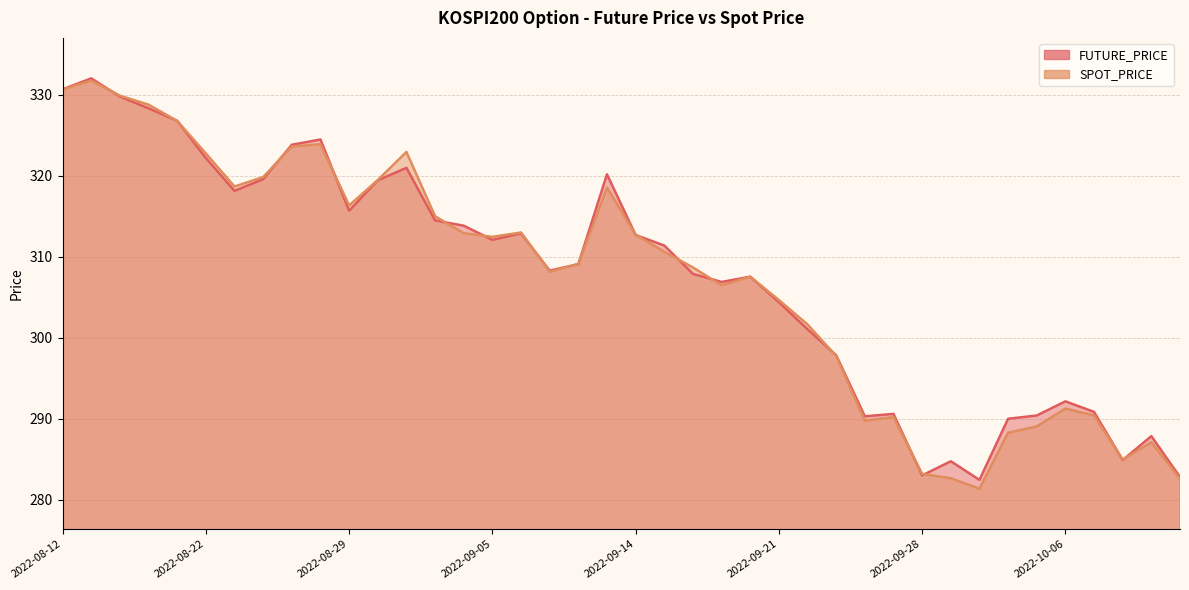

What is the spread (max minus min) of values at 2022-10-11?

0.1